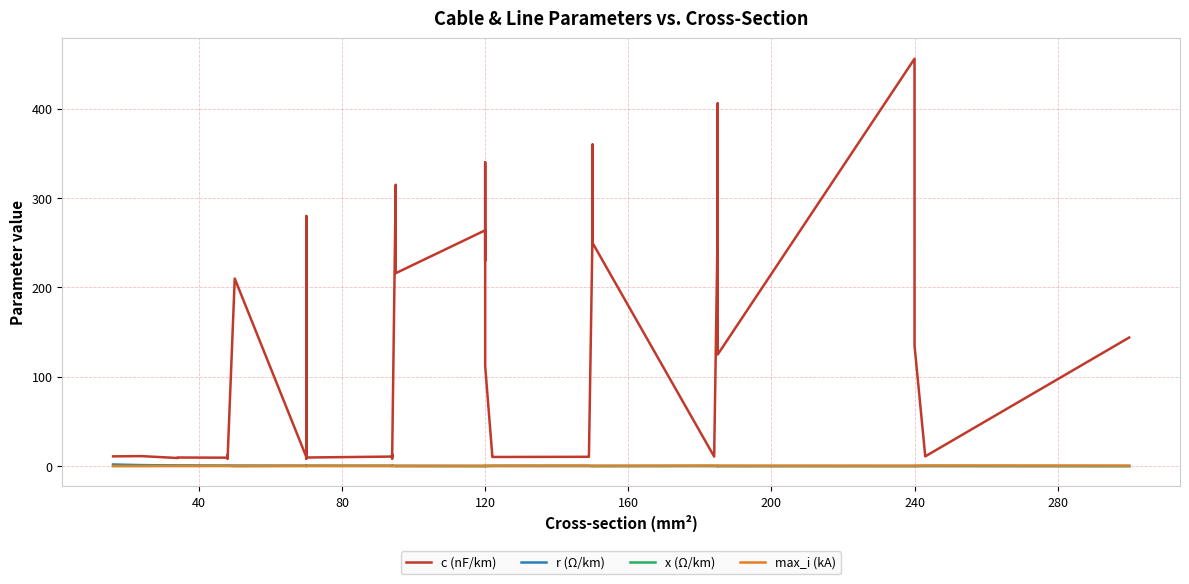

Which category has the highest value across all series?

240